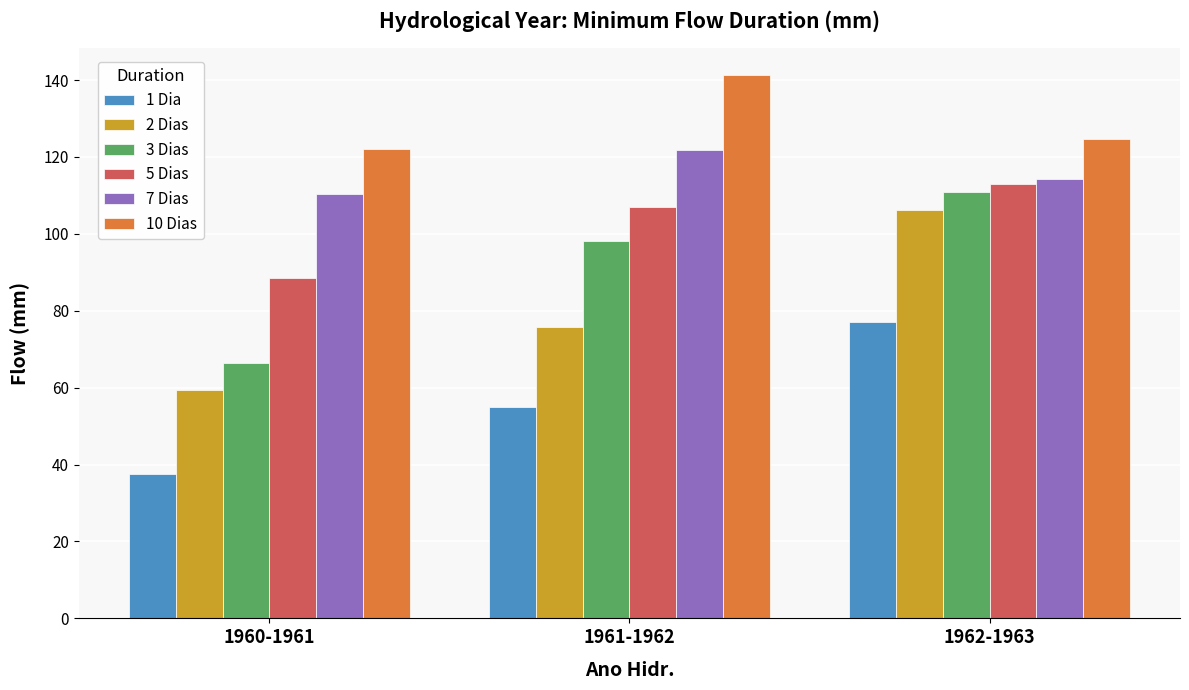

Which series has the widest spread of values?

2 Dias